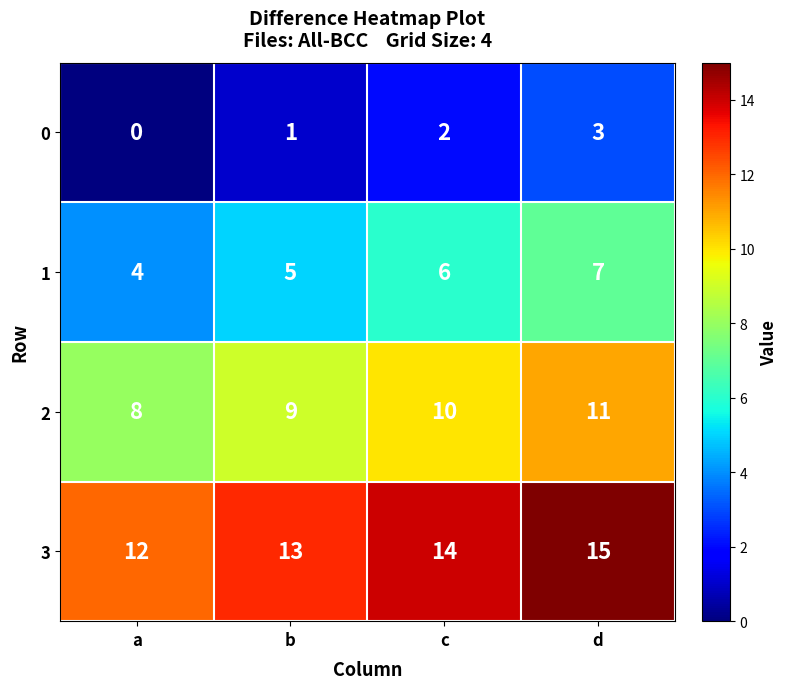

The value of 0 at c is 2. True or false?

True